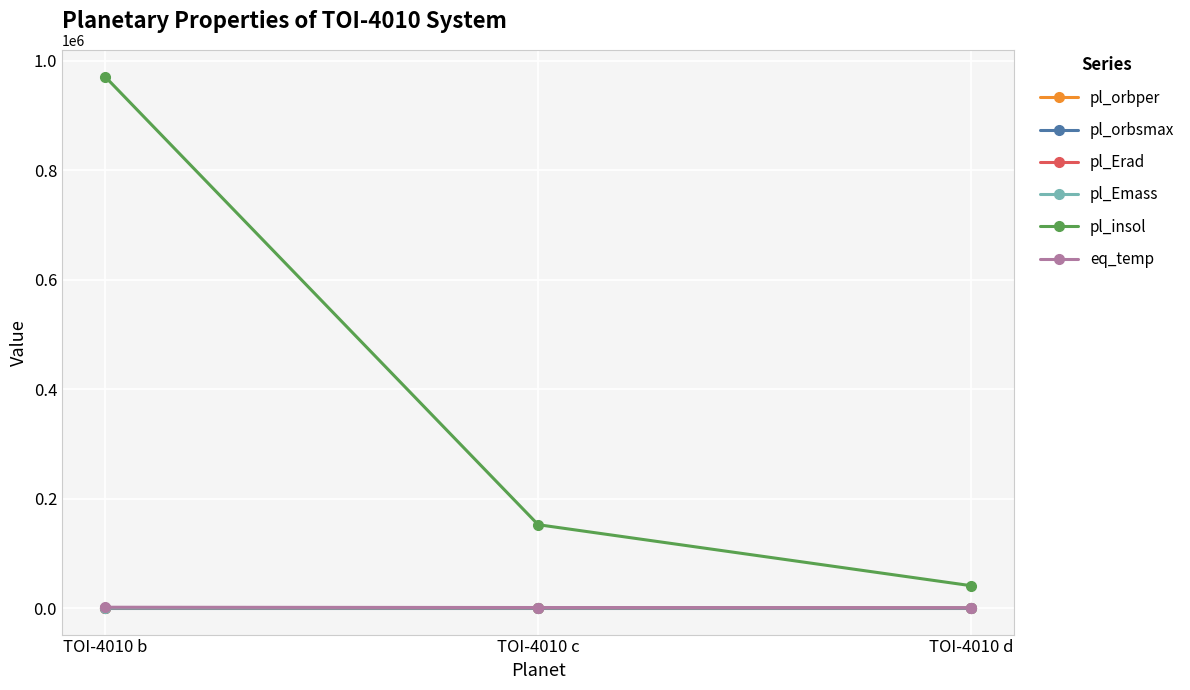

Which series has the largest range (max minus min)?

pl_insol